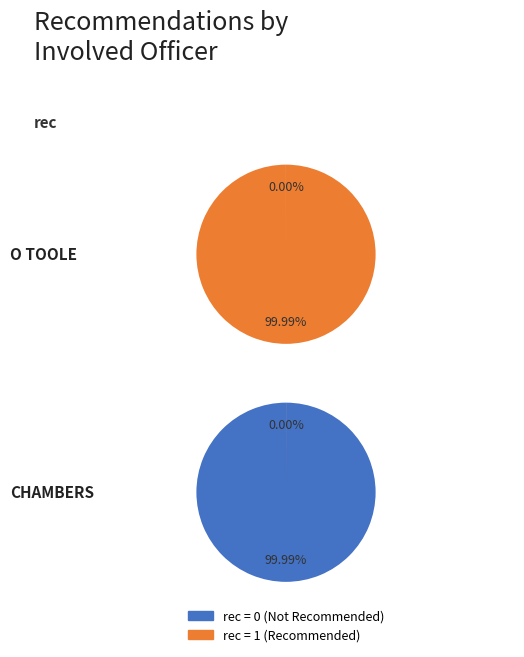

What percentage do O TOOLE and CHAMBERS together represent?

100.0%